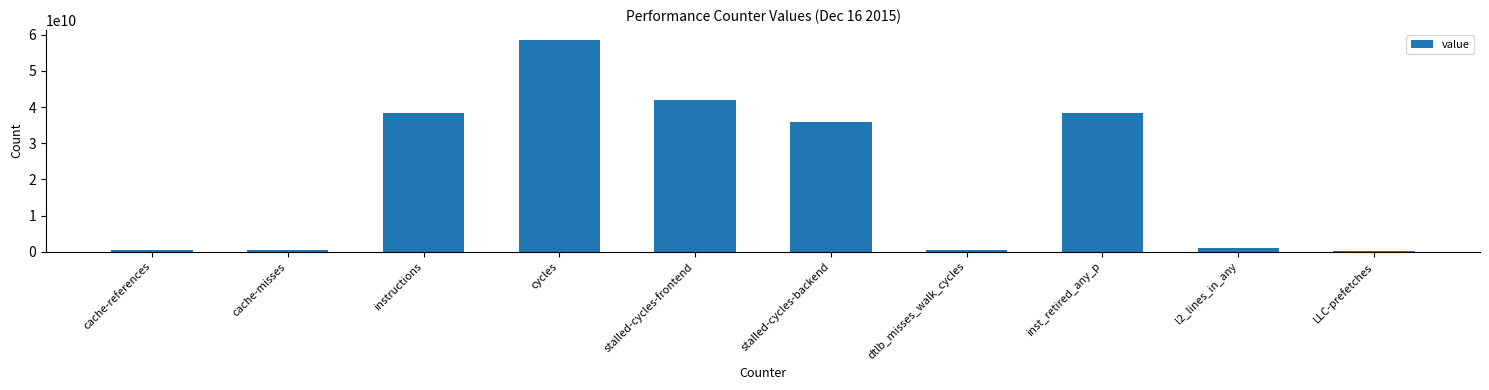

Approximately how many times larger is the value at stalled-cycles-backend compared to cache-misses?

63.7